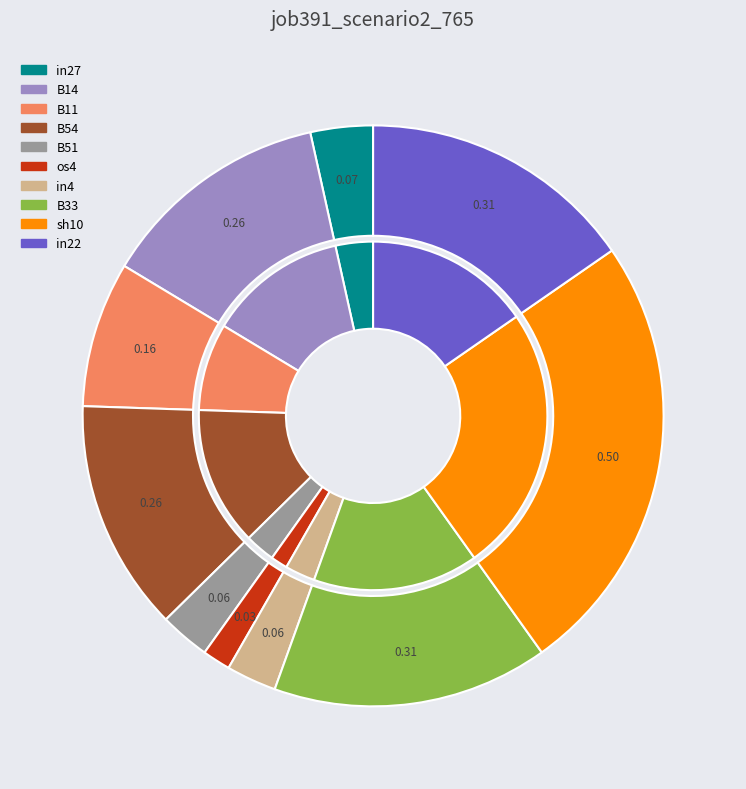

Which slice is the largest?

sh10